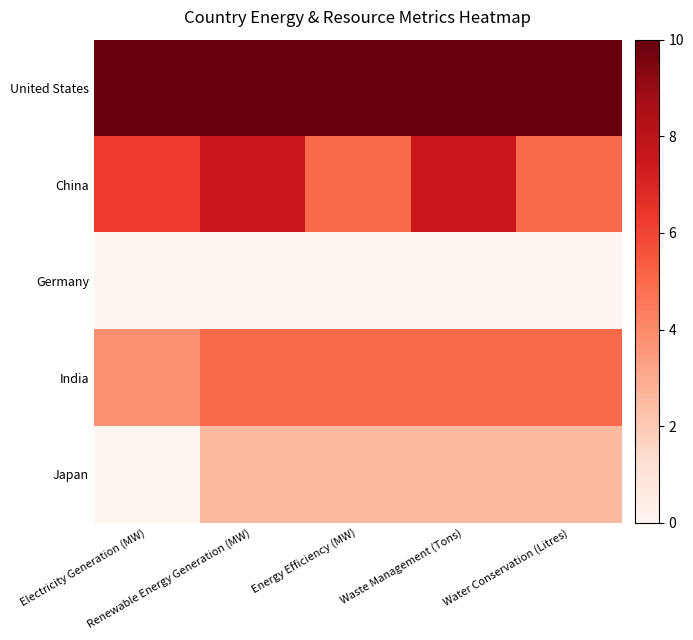

Which series has the largest total across all categories?

United States